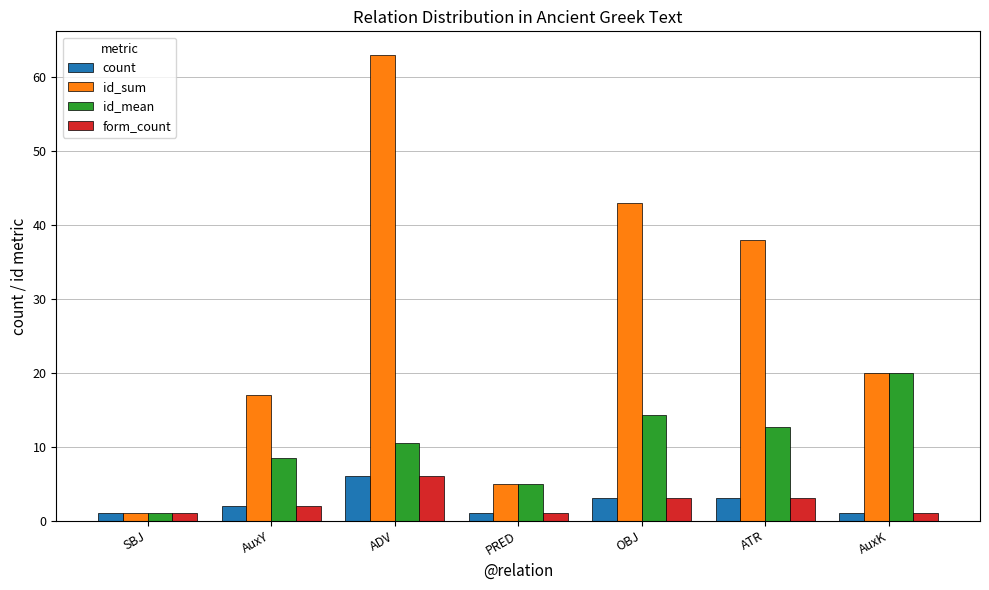

What is the difference between the maximum and minimum values in the form_count series?

5.0